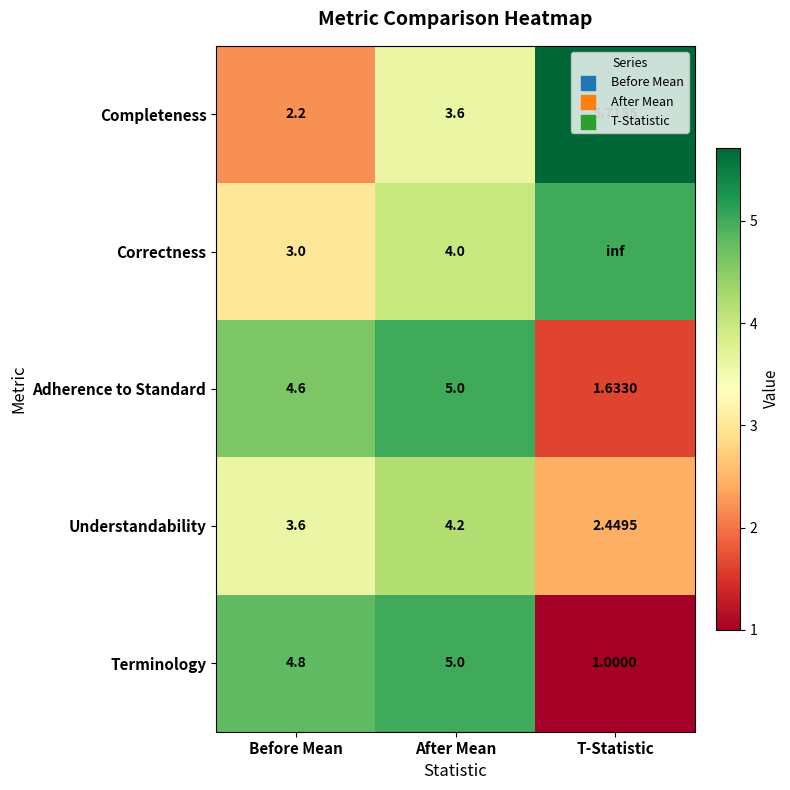

At which category does the chart reach its minimum across all series?

T-Statistic